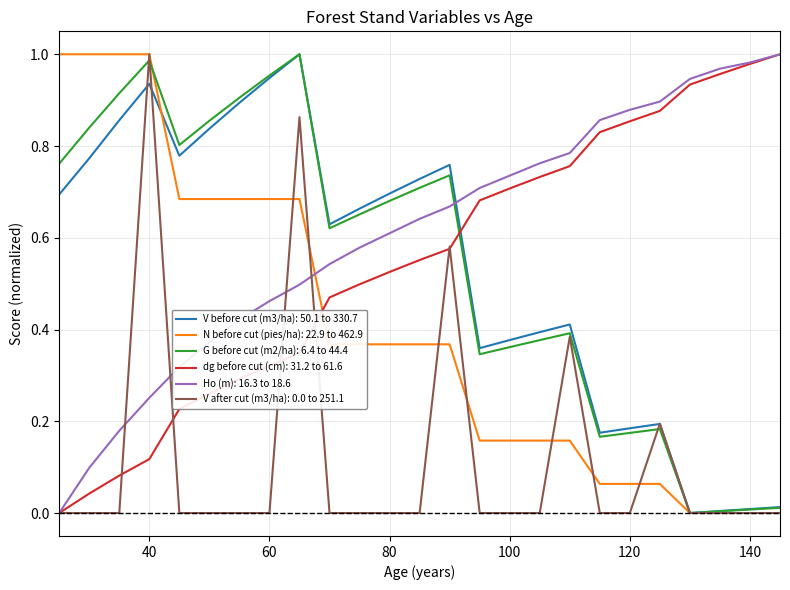

True or false: N before cut (pies/ha): 22.9 to 462.9 and Ho (m): 16.3 to 18.6 cross at least once.

True